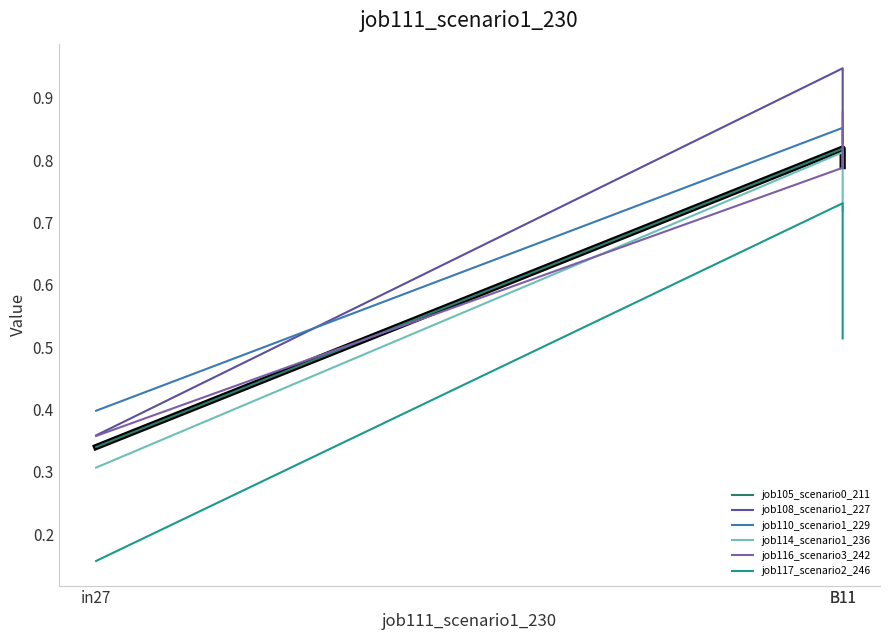

What is the label of the 1st point from the right?

B11